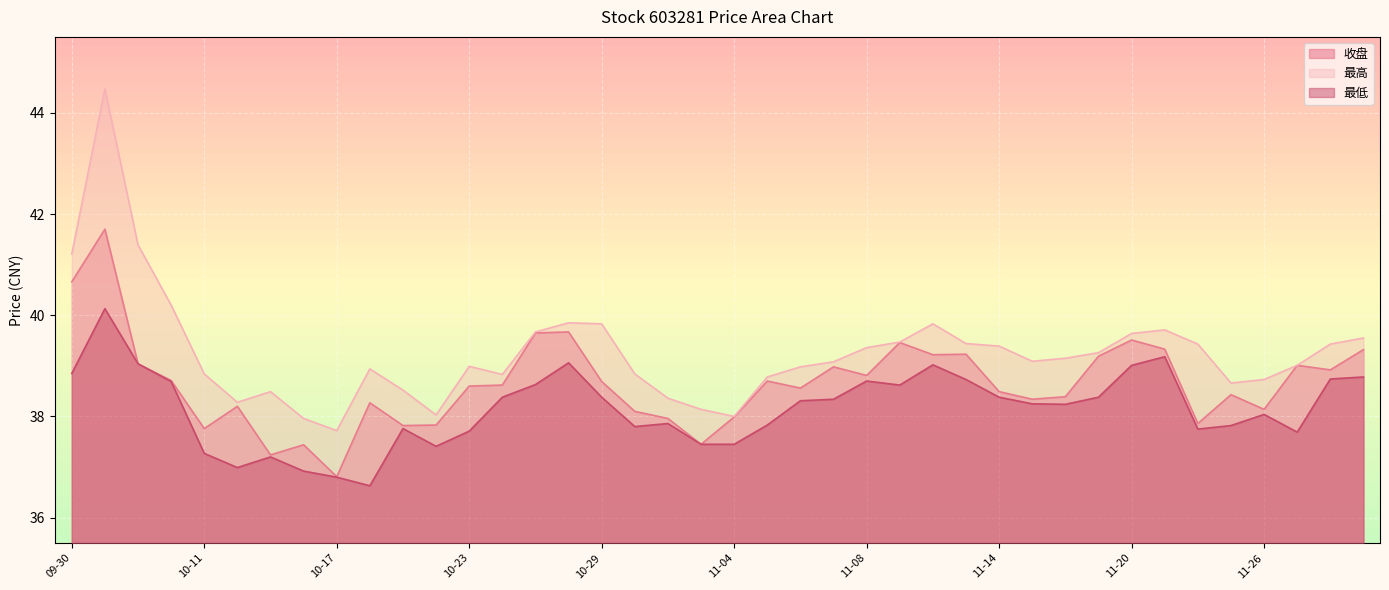

Reading right to left, list all the values displayed in this chart.

收盘: 39.3	38.9	39.0	38.1	38.4	37.9	39.3	39.5	39.2	38.4	38.3	38.5	39.2	39.2	39.5	38.8	39.0	38.6	38.7	38.0	37.5	38.0	38.1	38.7	39.7	39.6	38.6	38.6	37.8	37.8	38.3	36.8	37.4	37.2	38.2	37.8	38.7	39.0	41.7	40.7
最高: 39.5	39.4	39.0	38.7	38.7	39.4	39.7	39.6	39.3	39.1	39.1	39.4	39.4	39.8	39.5	39.4	39.1	39.0	38.8	38.0	38.1	38.4	38.8	39.8	39.9	39.7	38.8	39.0	38.0	38.5	38.9	37.7	38.0	38.5	38.3	38.8	40.2	41.4	44.5	41.2
最低: 38.8	38.7	37.7	38.0	37.8	37.8	39.2	39.0	38.4	38.2	38.2	38.4	38.7	39.0	38.6	38.7	38.3	38.3	37.8	37.5	37.5	37.9	37.8	38.4	39.1	38.6	38.4	37.7	37.4	37.8	36.6	36.8	36.9	37.2	37.0	37.3	38.7	39.0	40.1	38.9